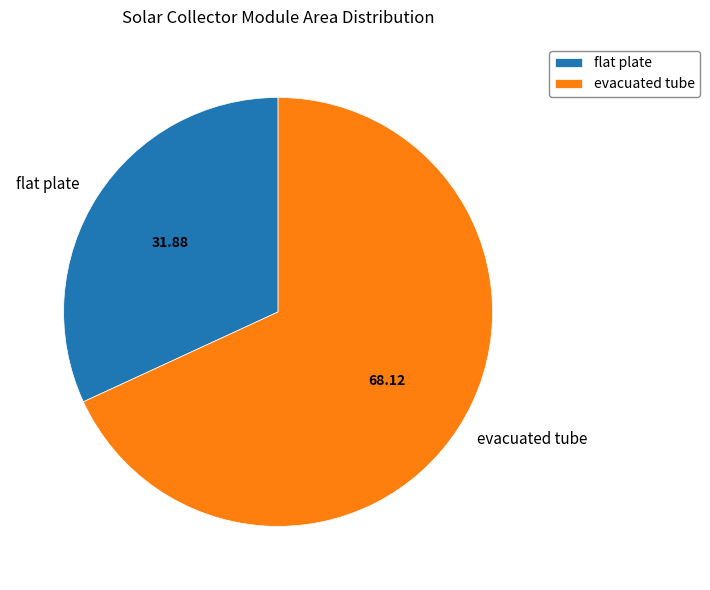

Approximately how many times larger is the value at flat plate compared to evacuated tube?

0.5